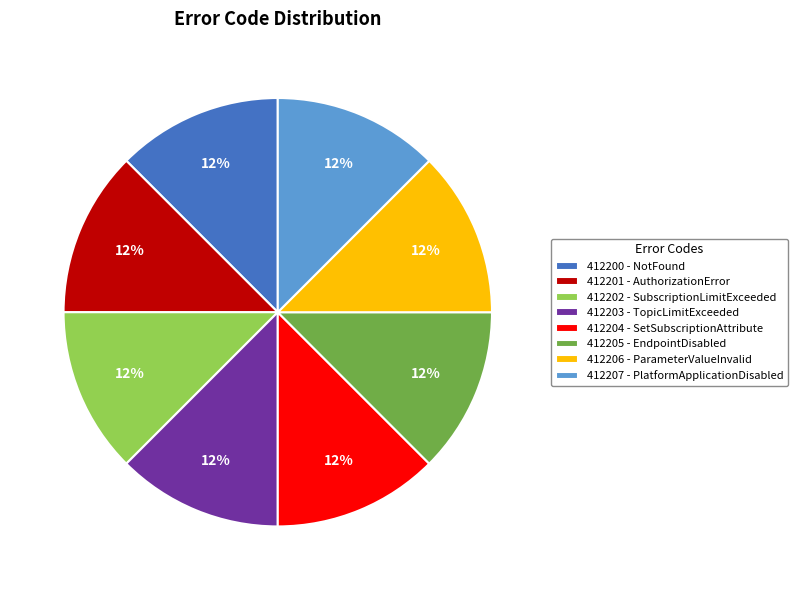

What is the ratio of the value at 412201 - AuthorizationError to the value at 412202 - SubscriptionLimitExceeded?

1.0